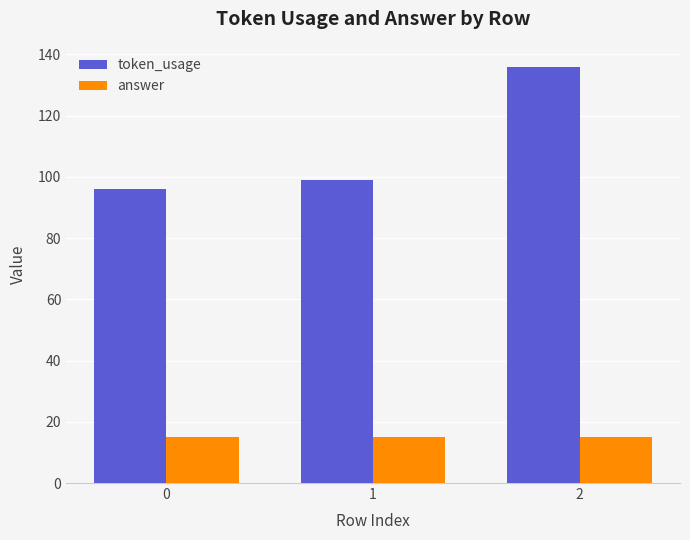

What is the minimum value shown in the chart?

15